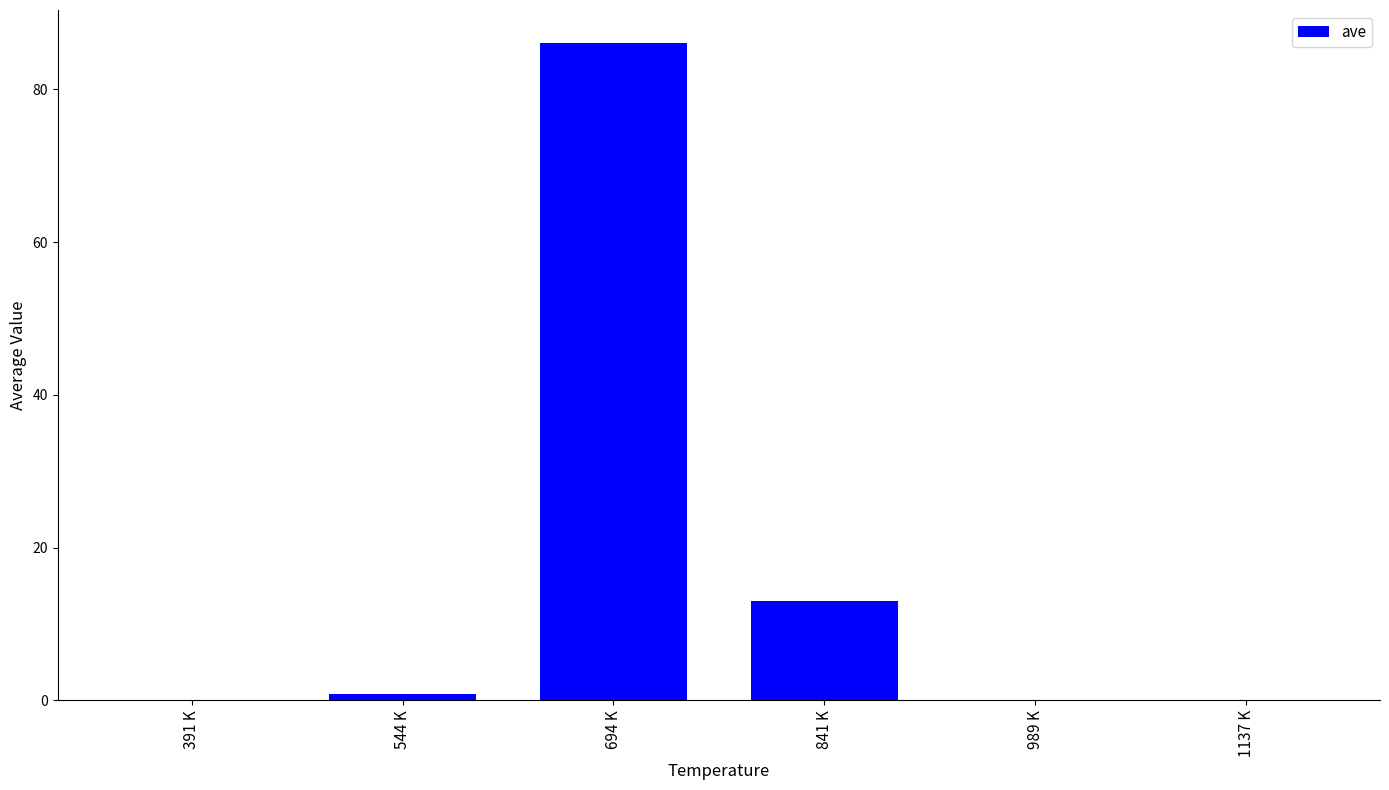

True or false: the data shows 0.0 at 1137 K.

True